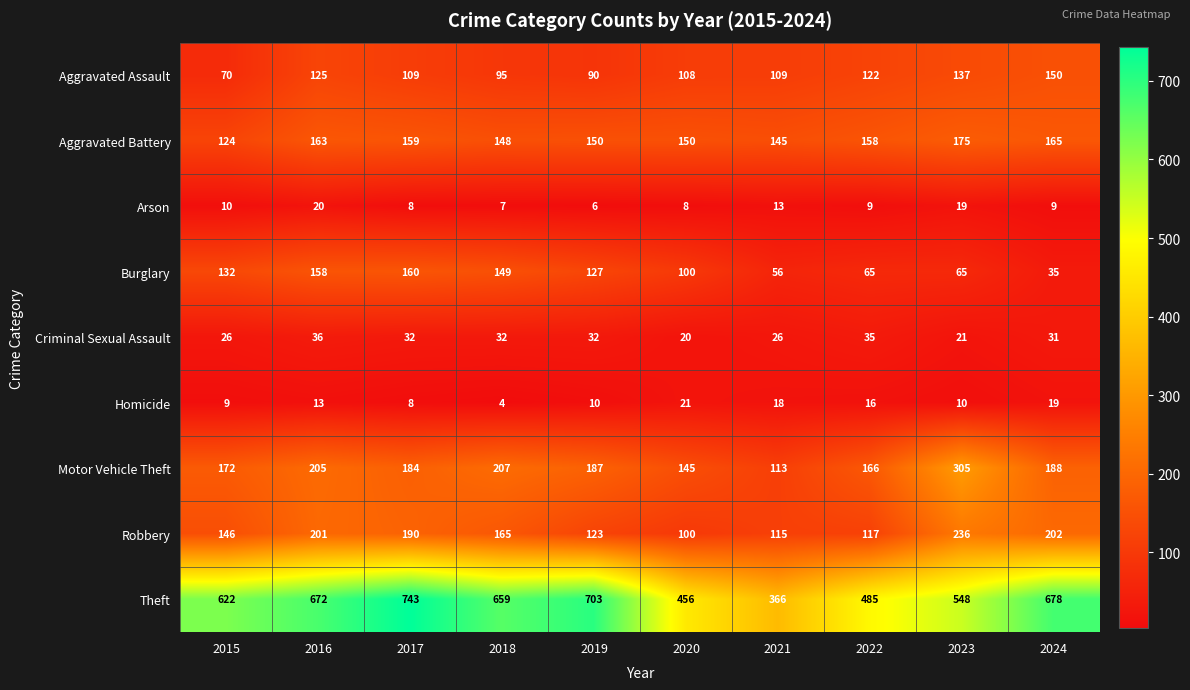

What is the difference between the Robbery values at 2023 and 2024?

34